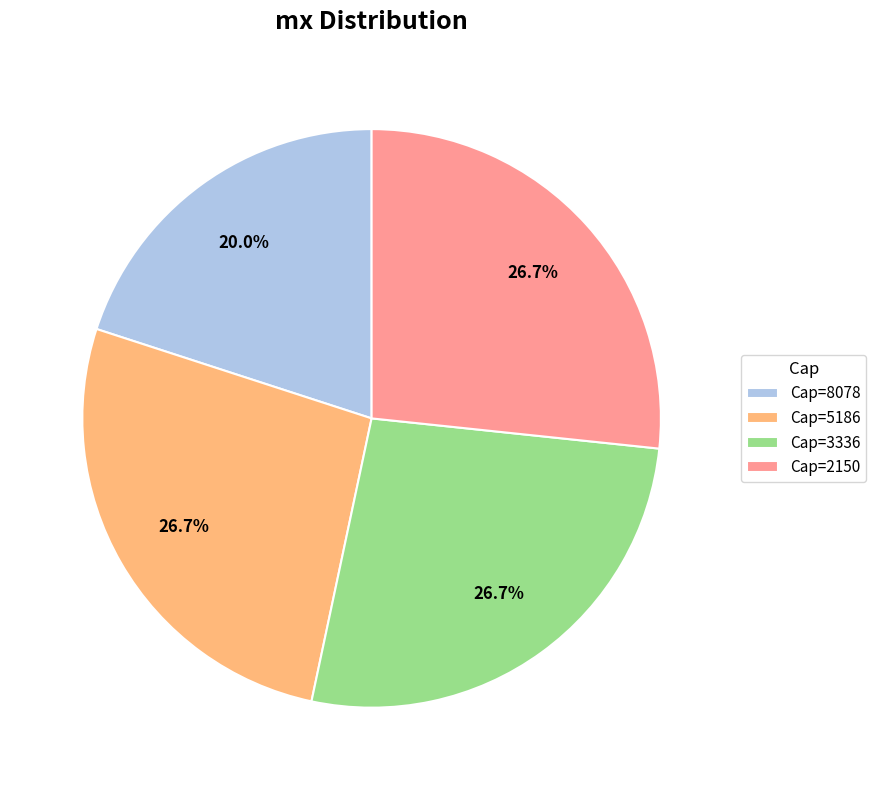

Does any single category account for the majority?

No